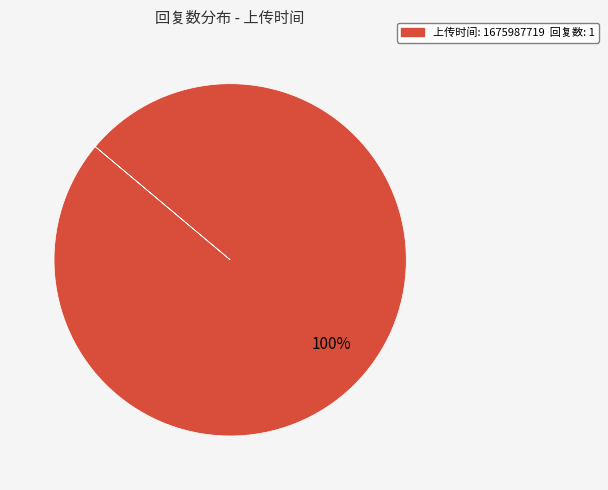

How many slices are in this pie chart?

1